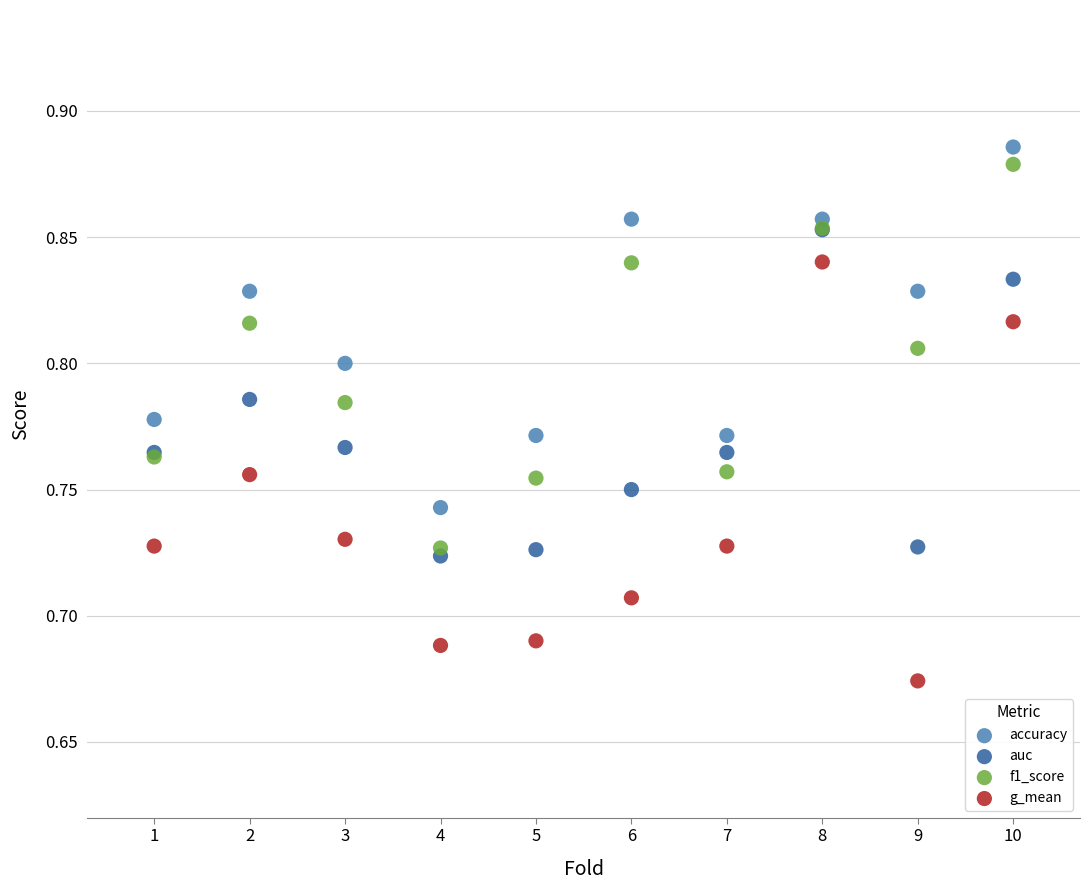

Which series contains the highest Y value?

accuracy